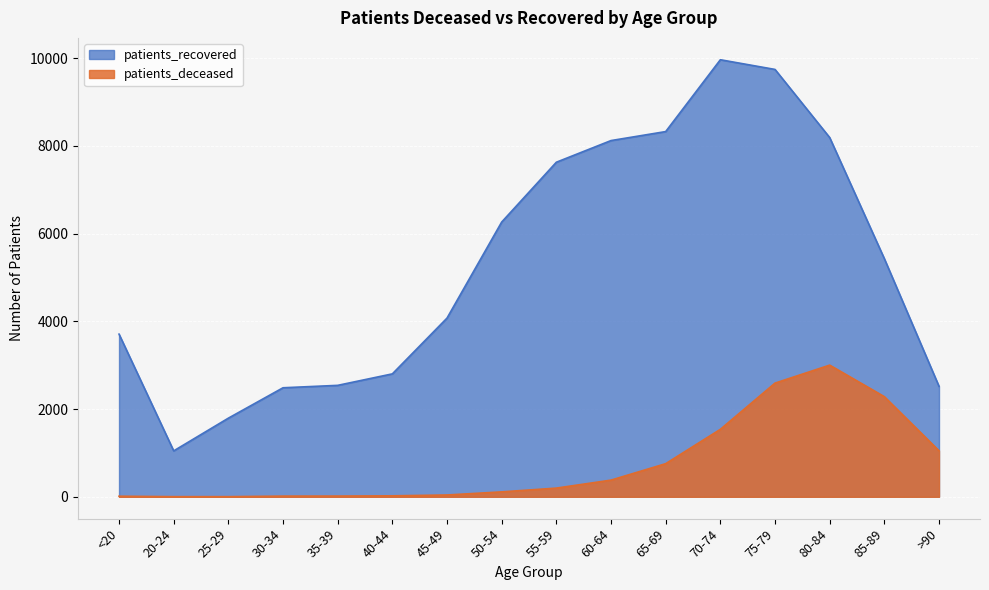

True or false: patients_recovered has more than 2 points higher than both neighbors.

False